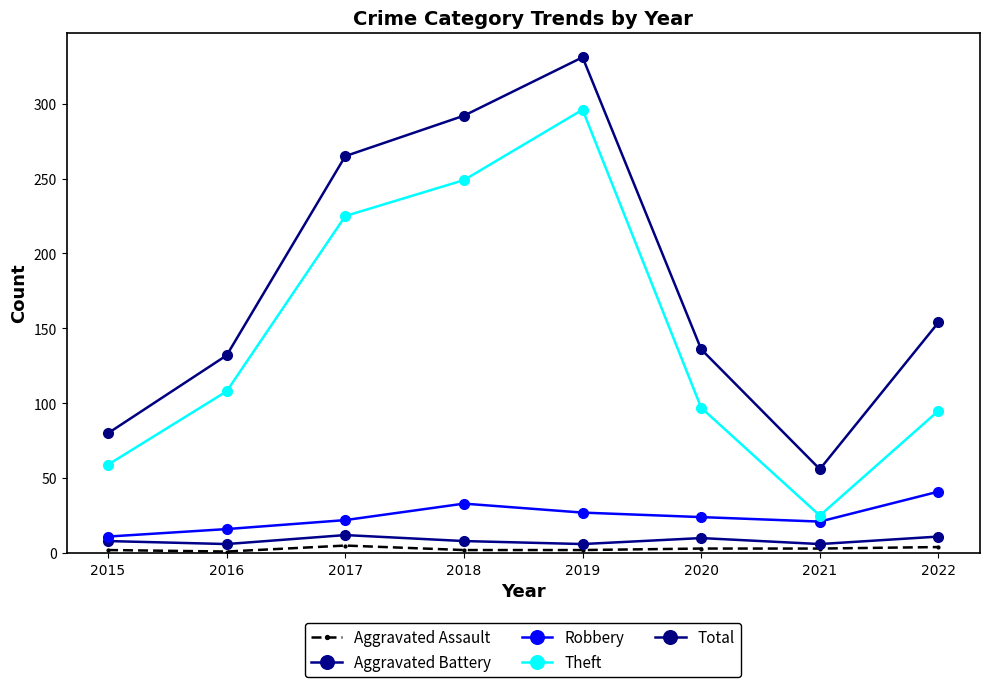

What is the approximate value of Theft at 2016?

108